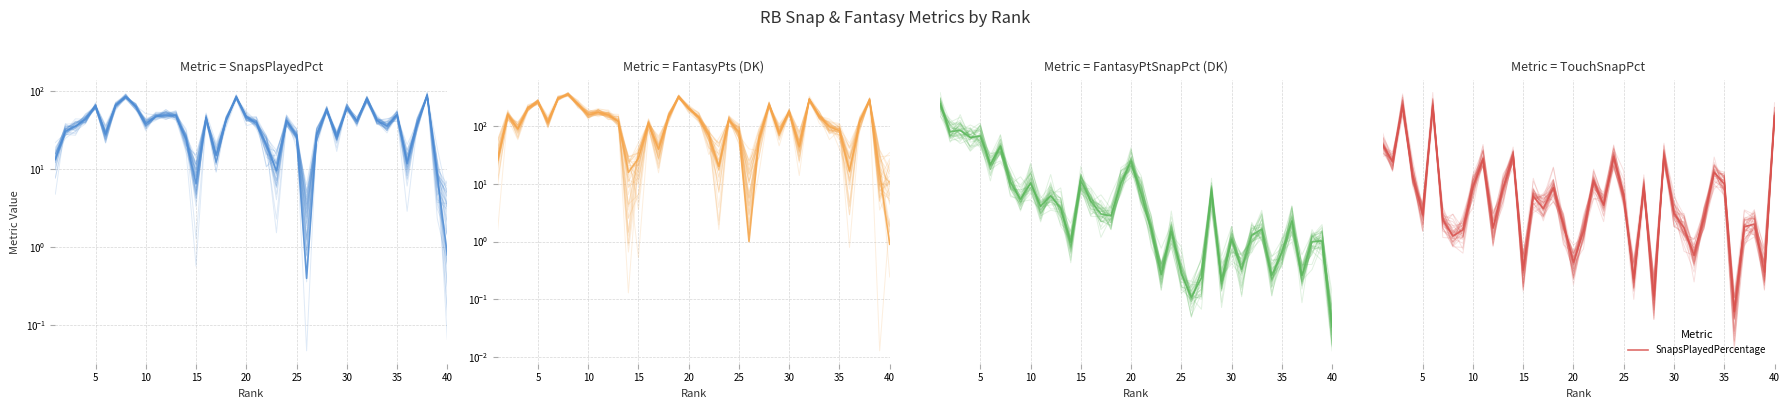

After their last crossing, which series has the higher values: FantasyPointSnapPercentageDraftKings or TouchSnapPercentage?

TouchSnapPercentage